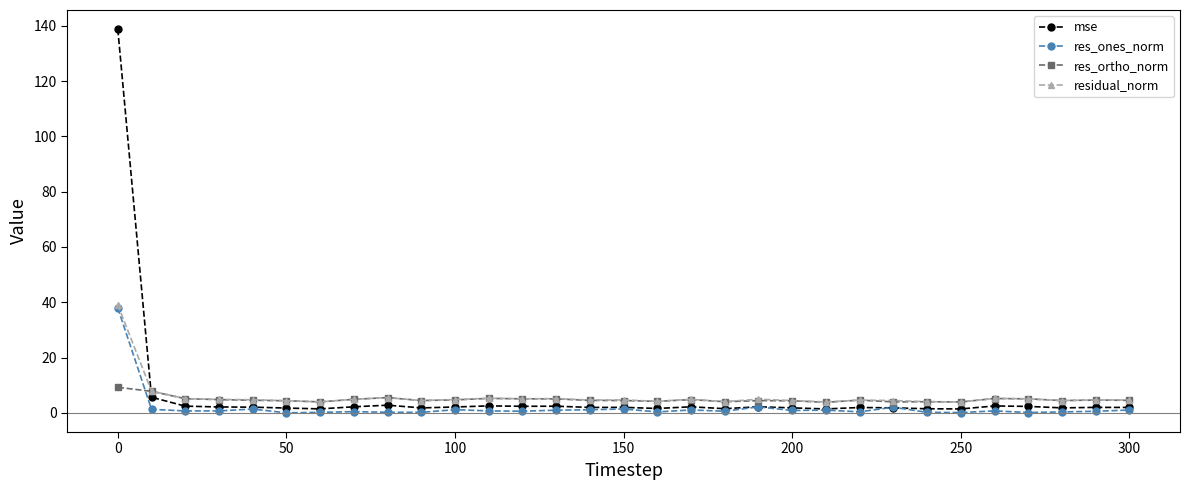

What is the average value of the res_ortho_norm series?

4.8